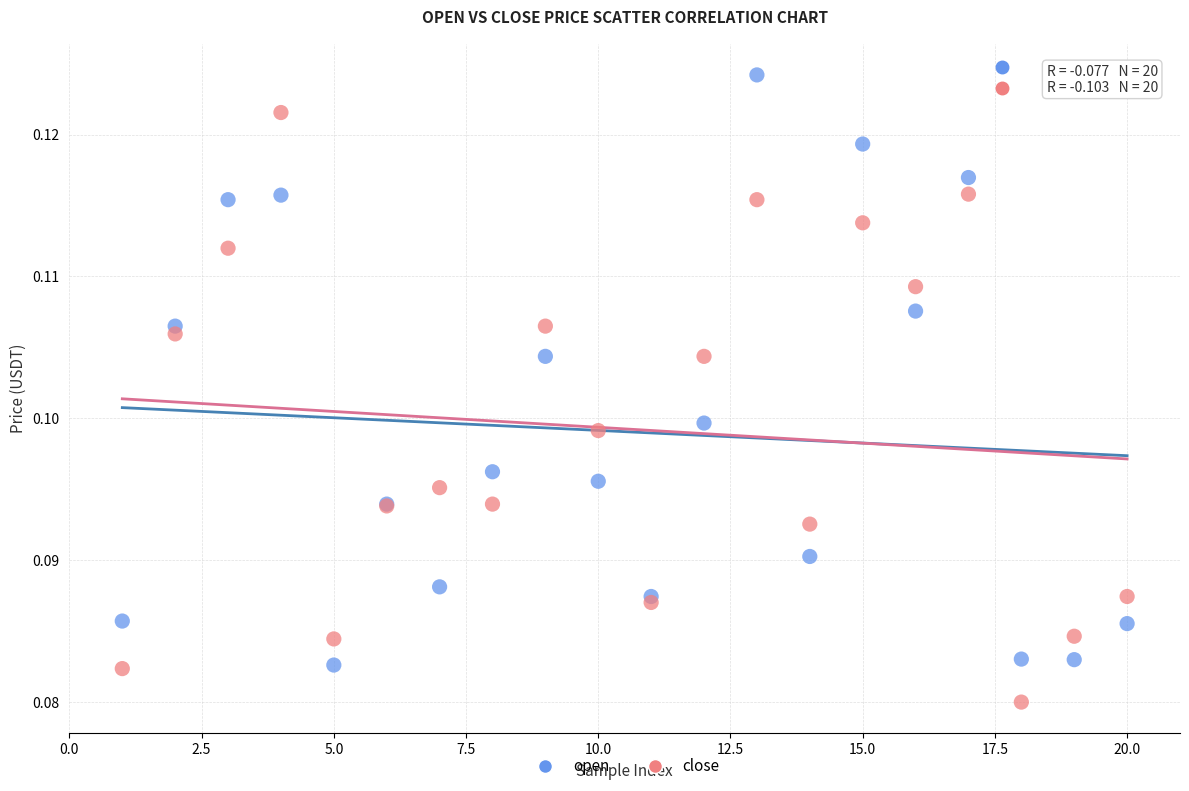

Which series reaches the minimum Y coordinate?

close